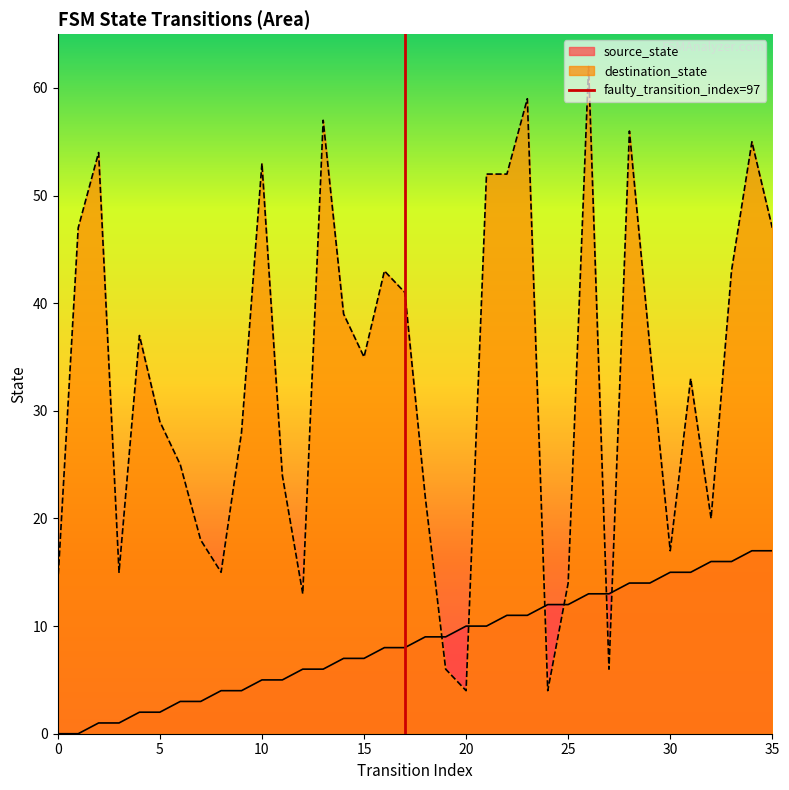

Which series has the largest total across all categories?

destination_state